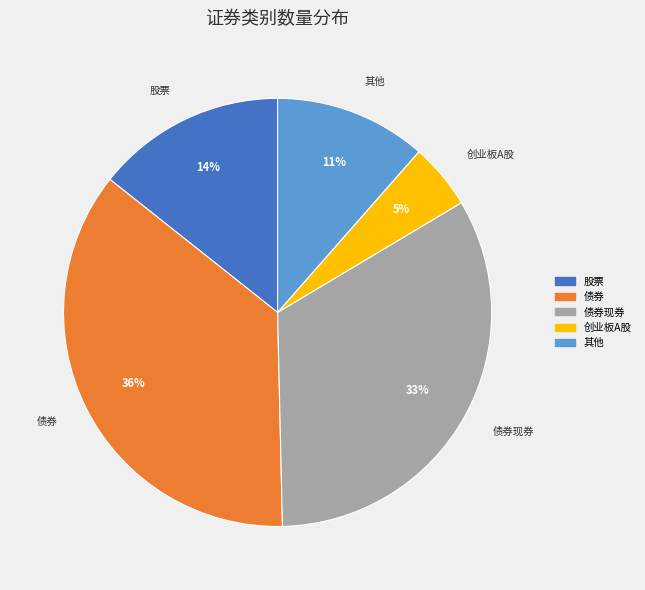

Rank the categories by value from highest to lowest.

债券, 债券现券, 股票, 其他, 创业板A股